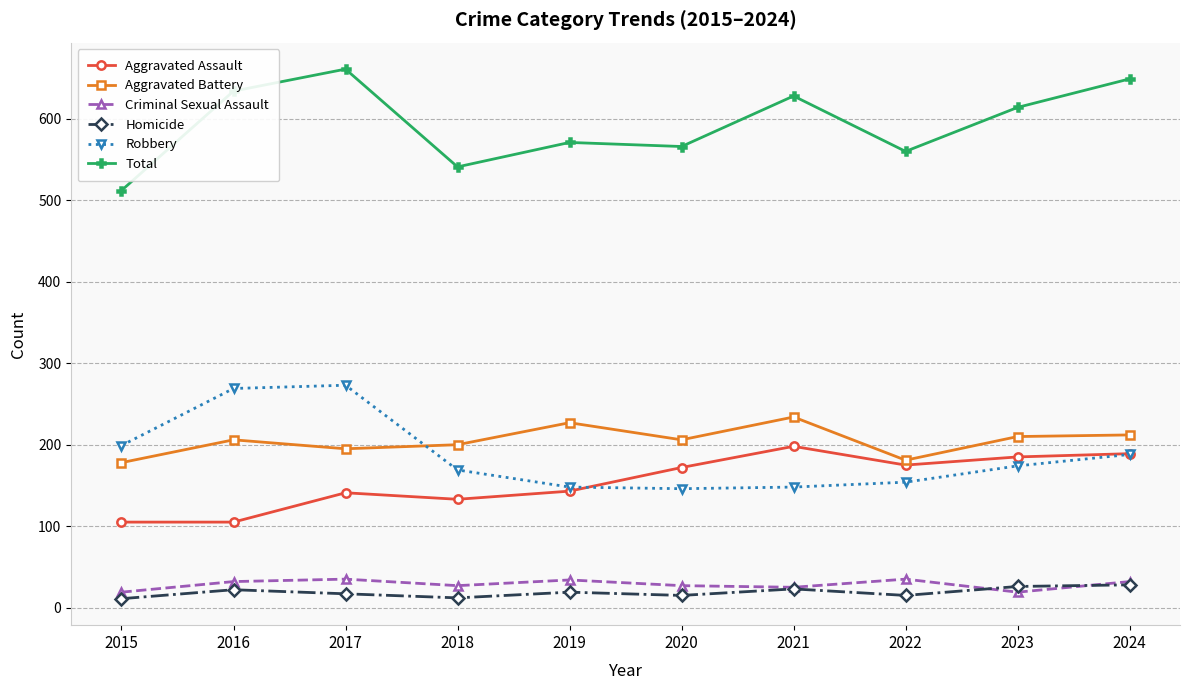

What is the sum of all Robbery values?

1868